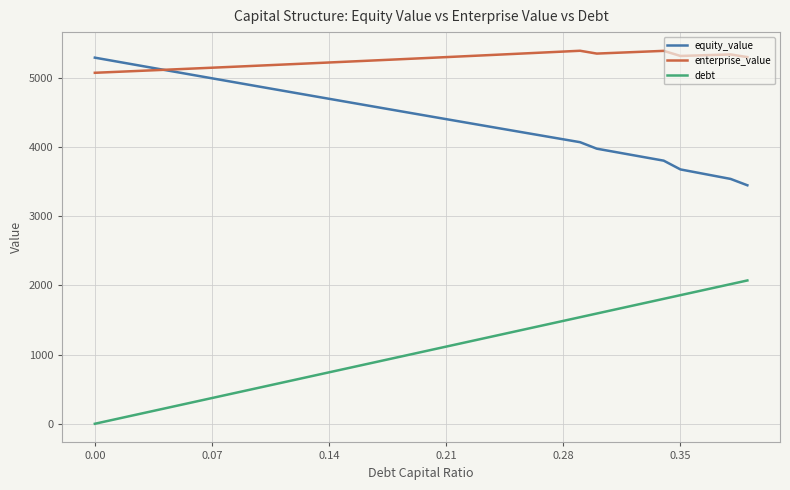

What is the maximum value shown in the chart?

5386.7